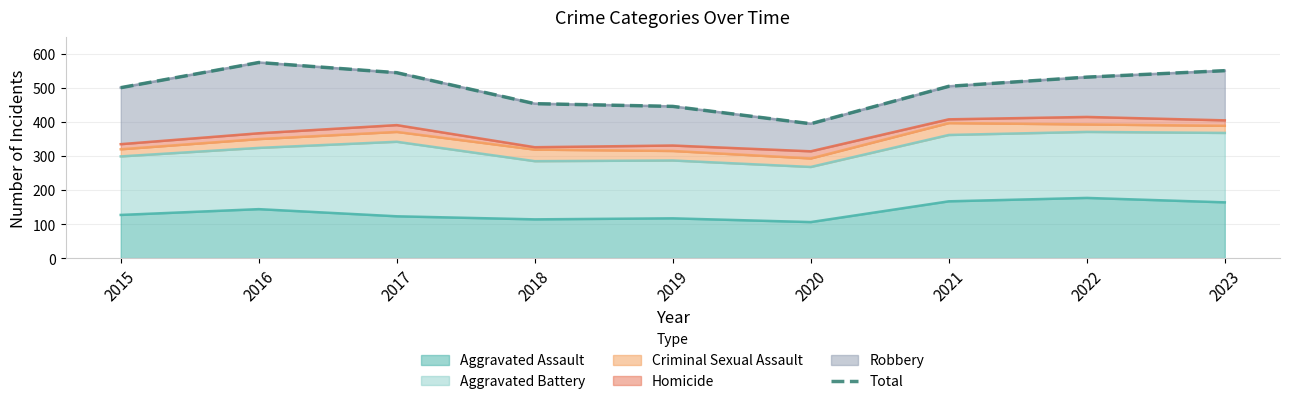

Reading left to right, what are all the values shown in this chart?

2015=501	2016=575	2017=545	2018=454	2019=446	2020=395	2021=505	2022=532	2023=551